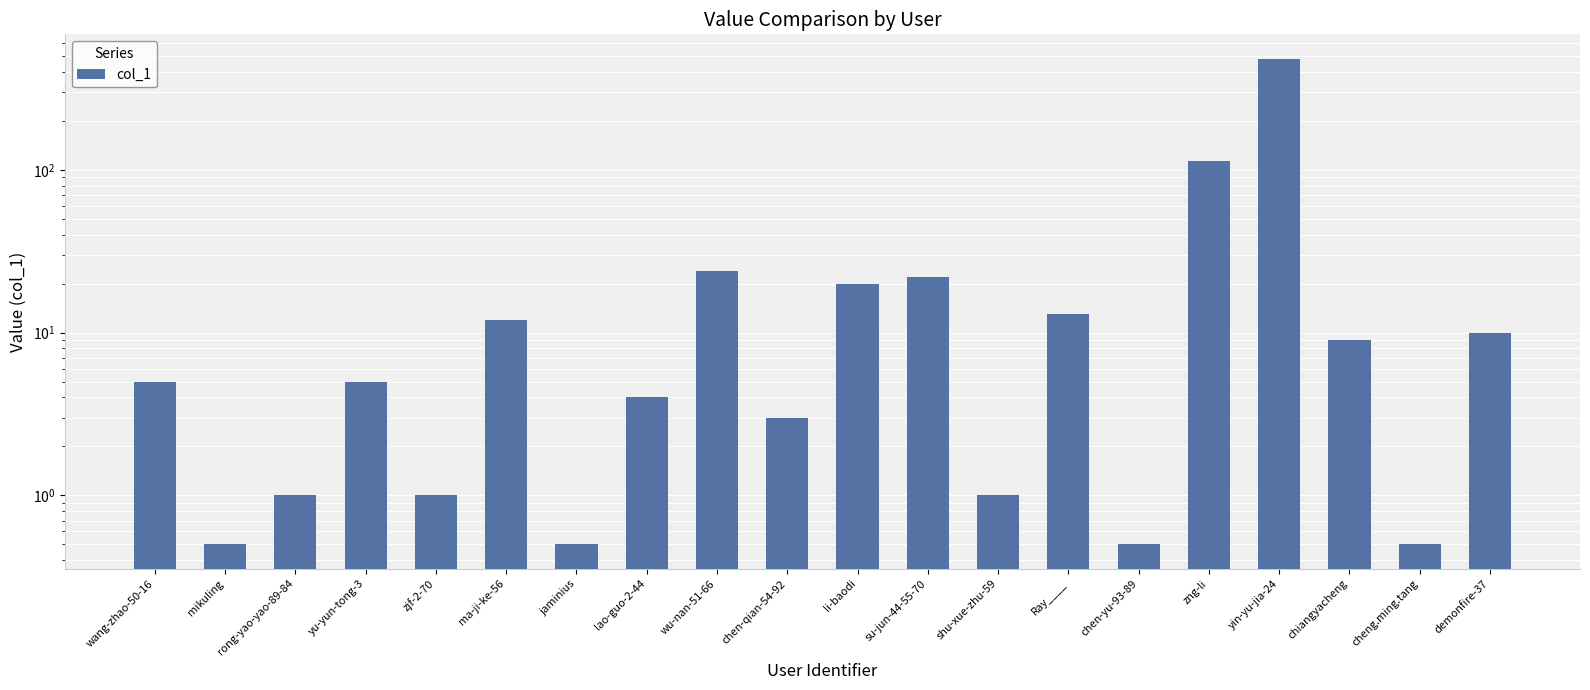

At which label is the value closest to 242?

zng-li